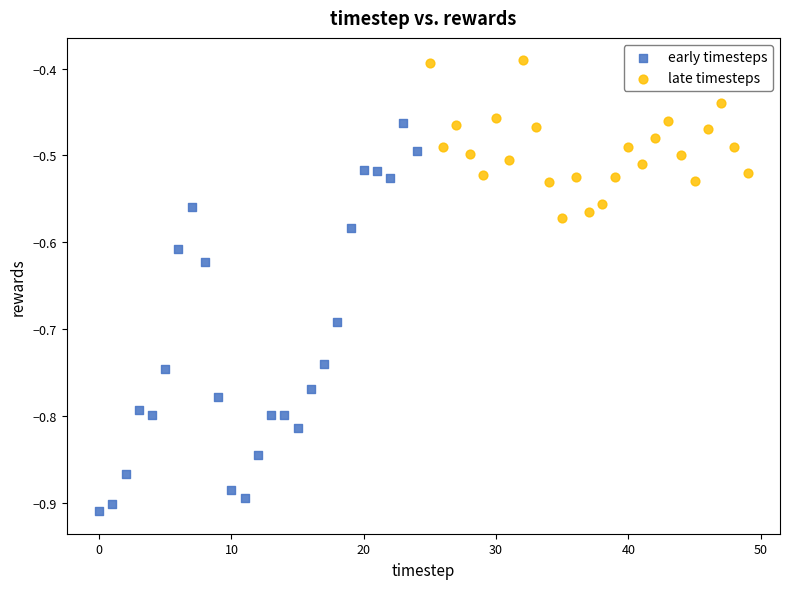

Which series contains the highest Y value?

late timesteps